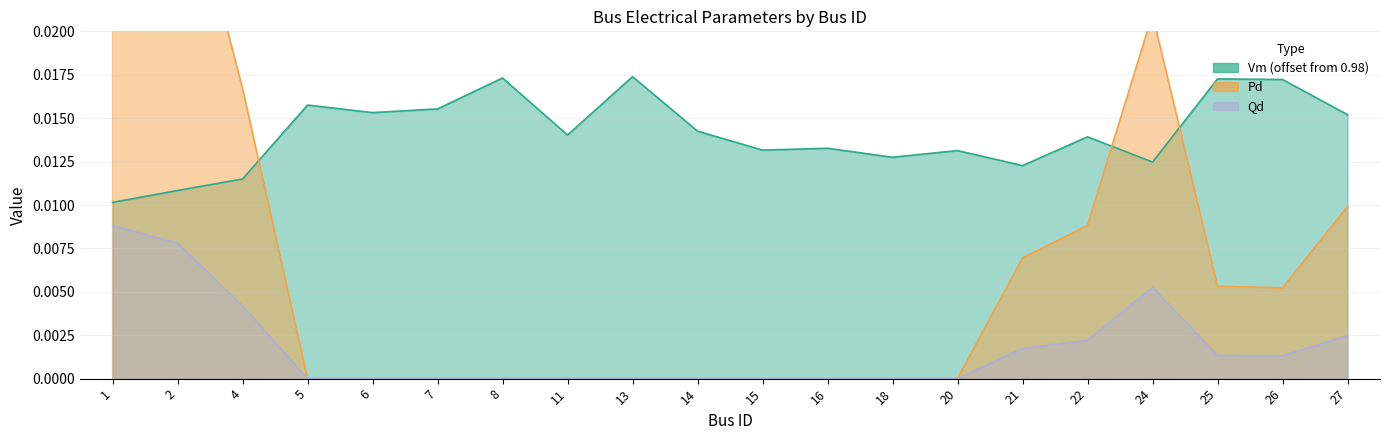

At which label does Vm reach its minimum?

1